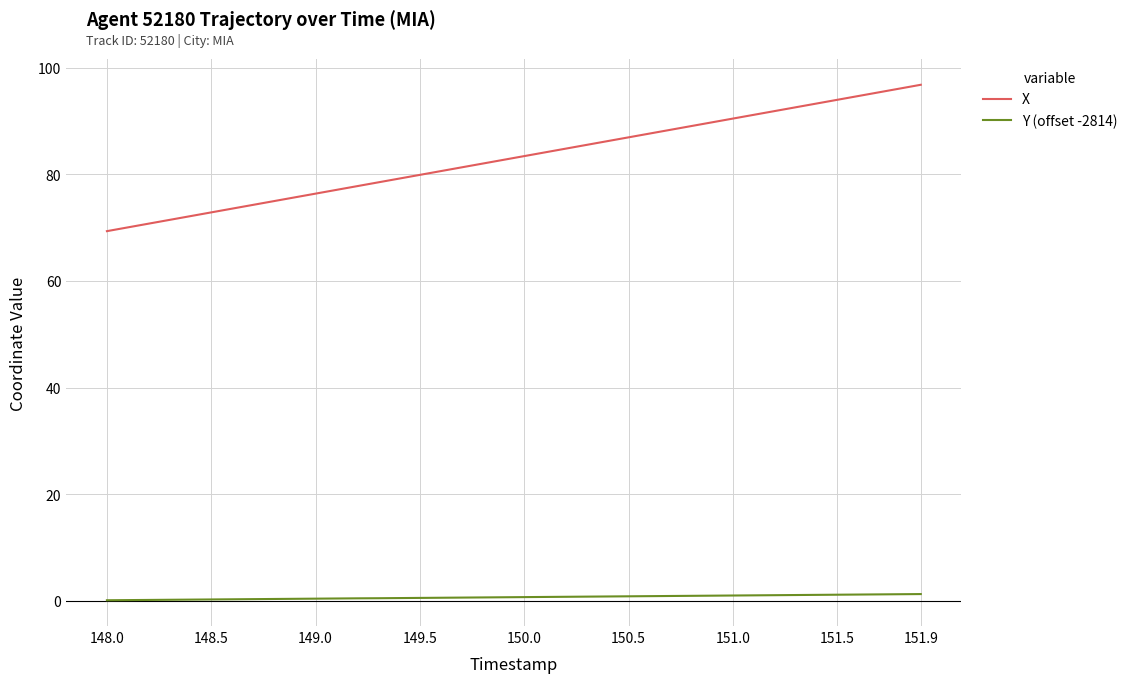

What is the minimum value for X?

69.3